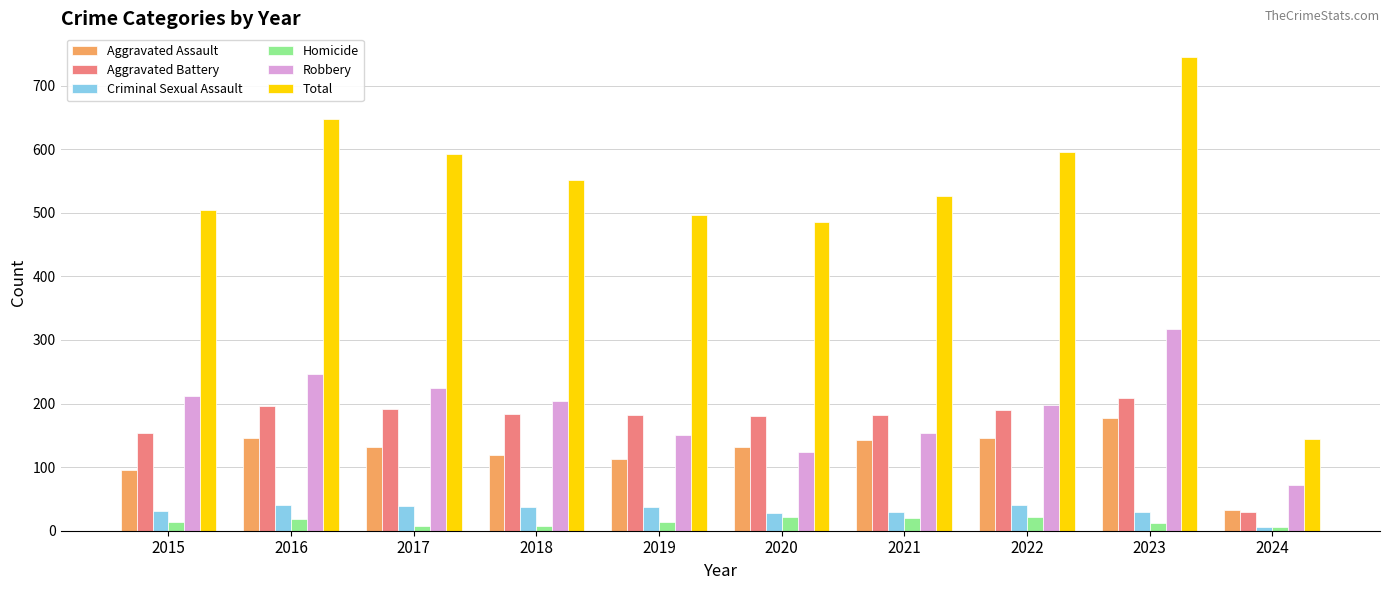

What is the maximum value for Homicide?

22